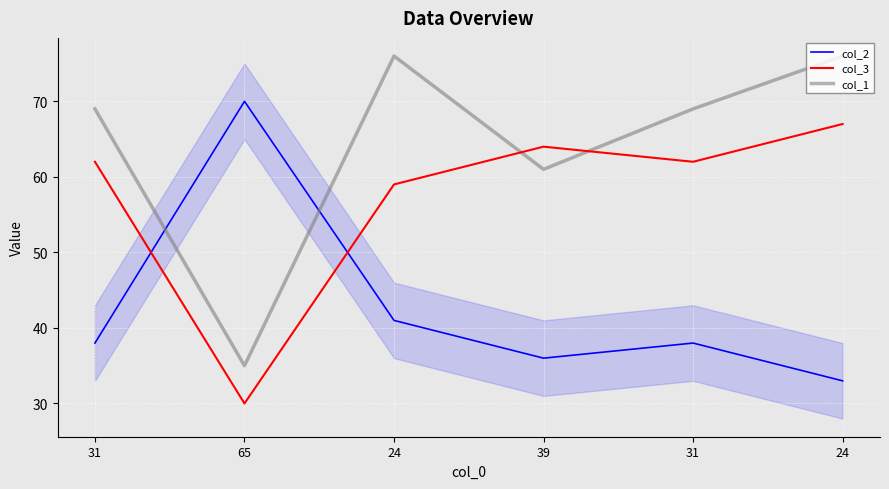

Which series has the largest total across all categories?

col_1